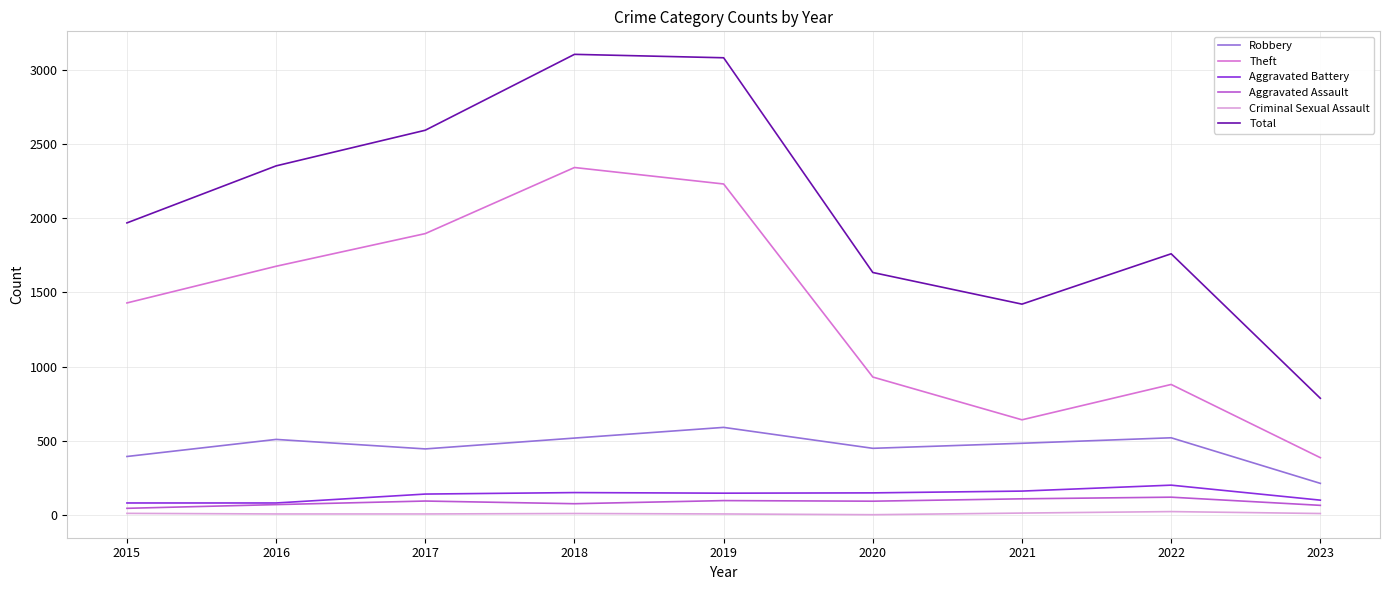

What is the greatest value displayed?

3103